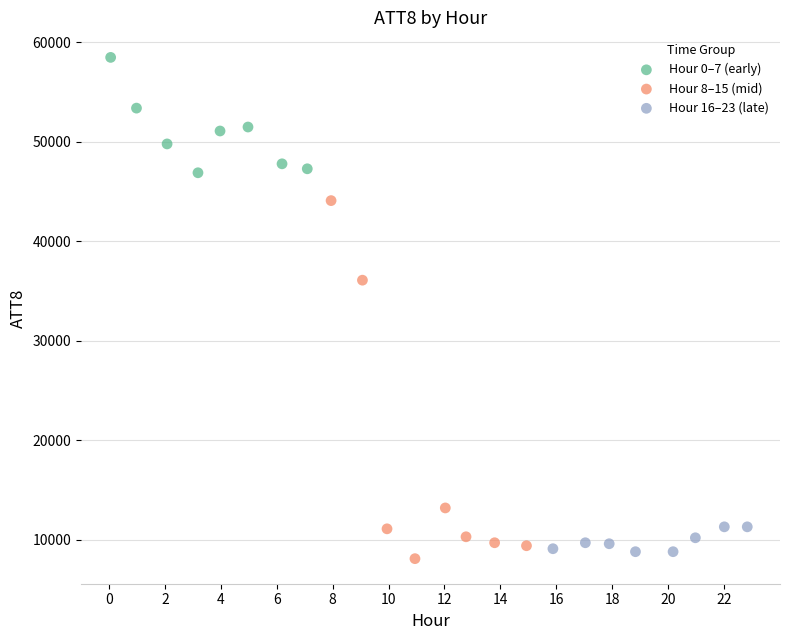

Which series contains the highest Y value?

Hour 0–7 (early)